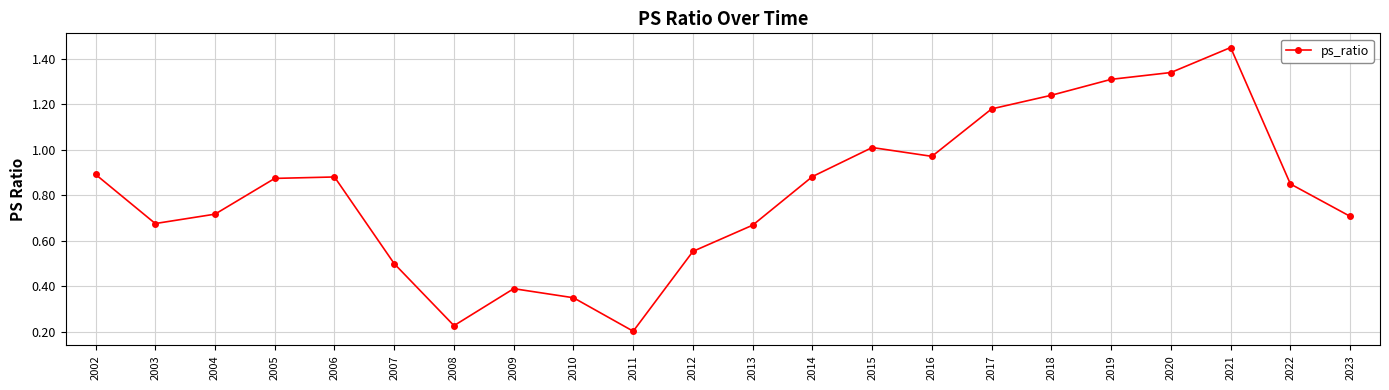

What is the sum of all values?

17.9